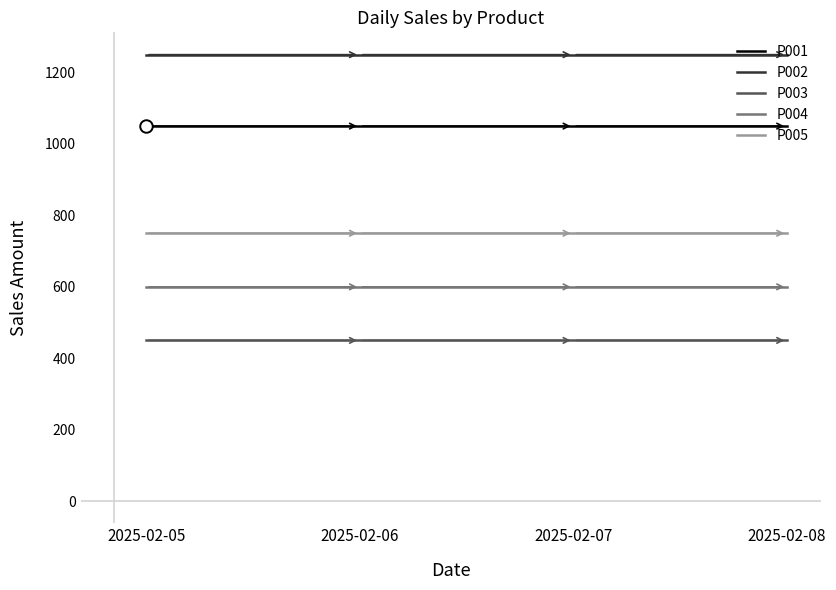

What is the minimum value shown in the chart?

450